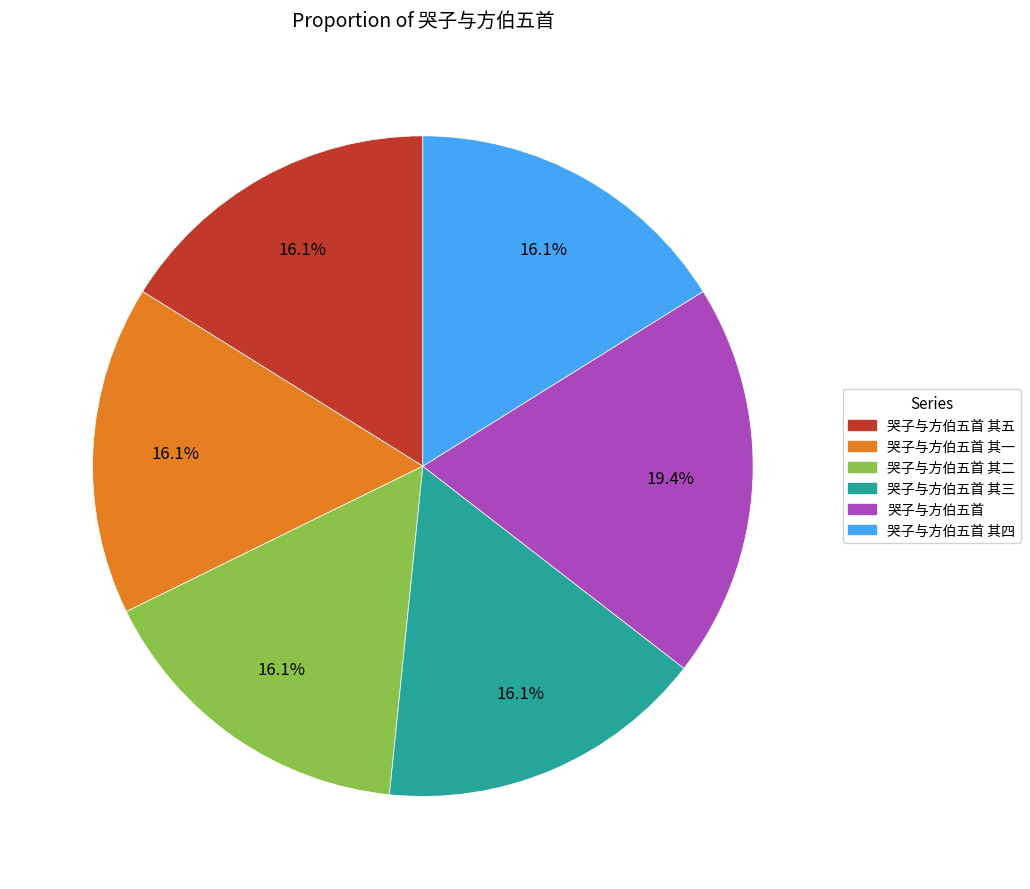

Is 哭子与方伯五首 the majority of the pie?

No